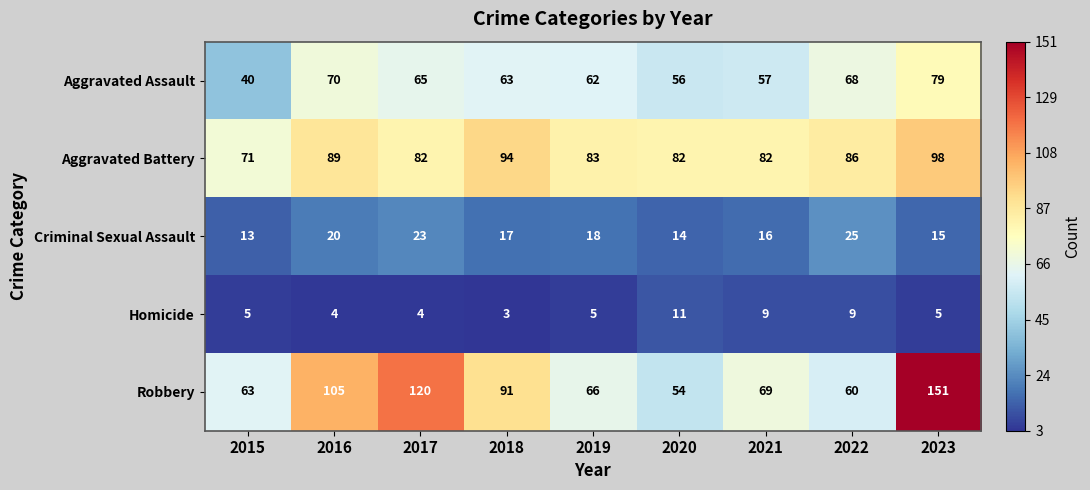

The value of Aggravated Battery at 2017 is 24. True or false?

False